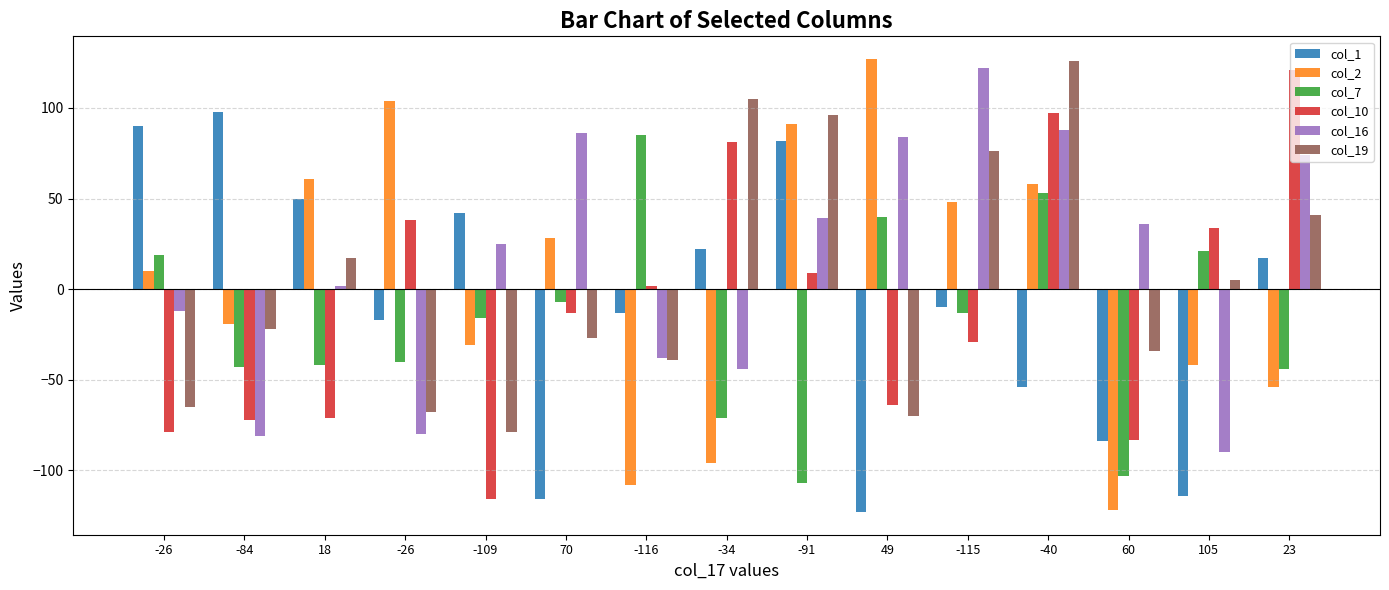

What is the value of the col_2 bar at the 11th from the left?

48